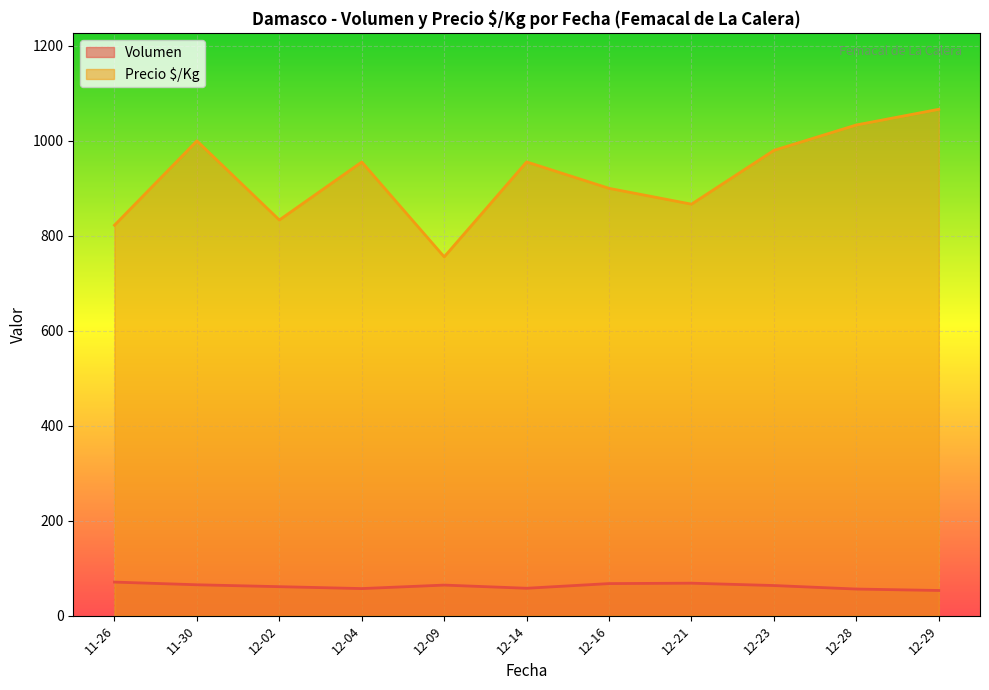

True or false: Precio $/Kg has more than 1 interior local peaks.

True